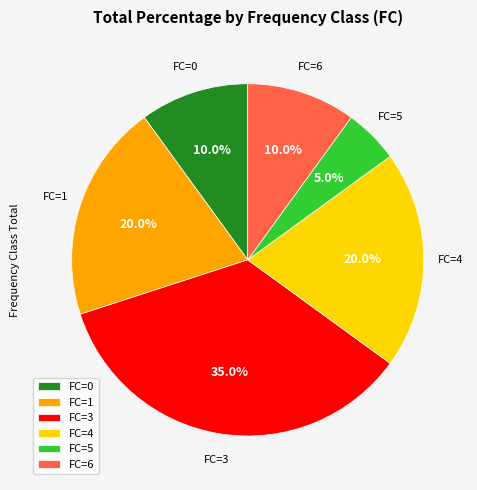

Approximately how many times larger is the value at FC=6 compared to FC=5?

2.0